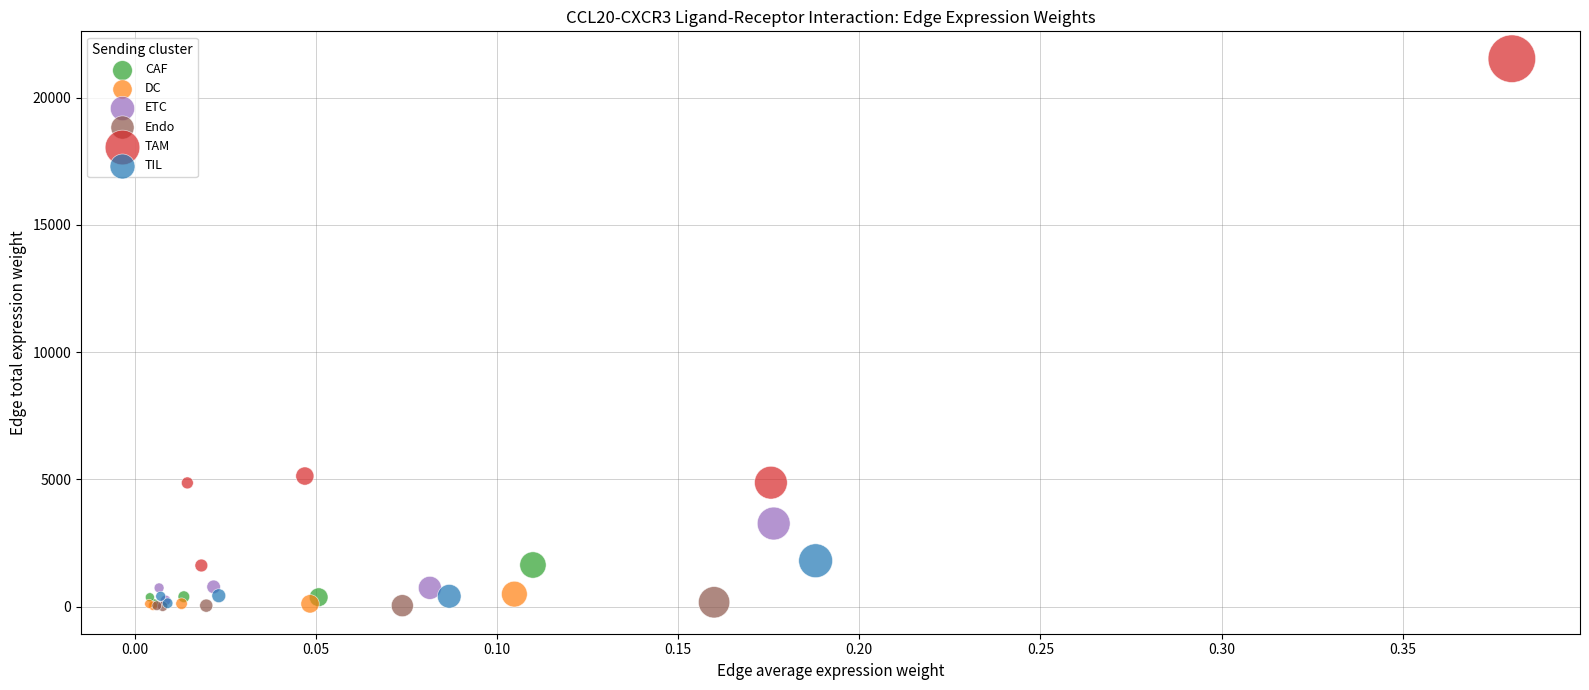

Which series has the largest Y range (max minus min)?

TAM